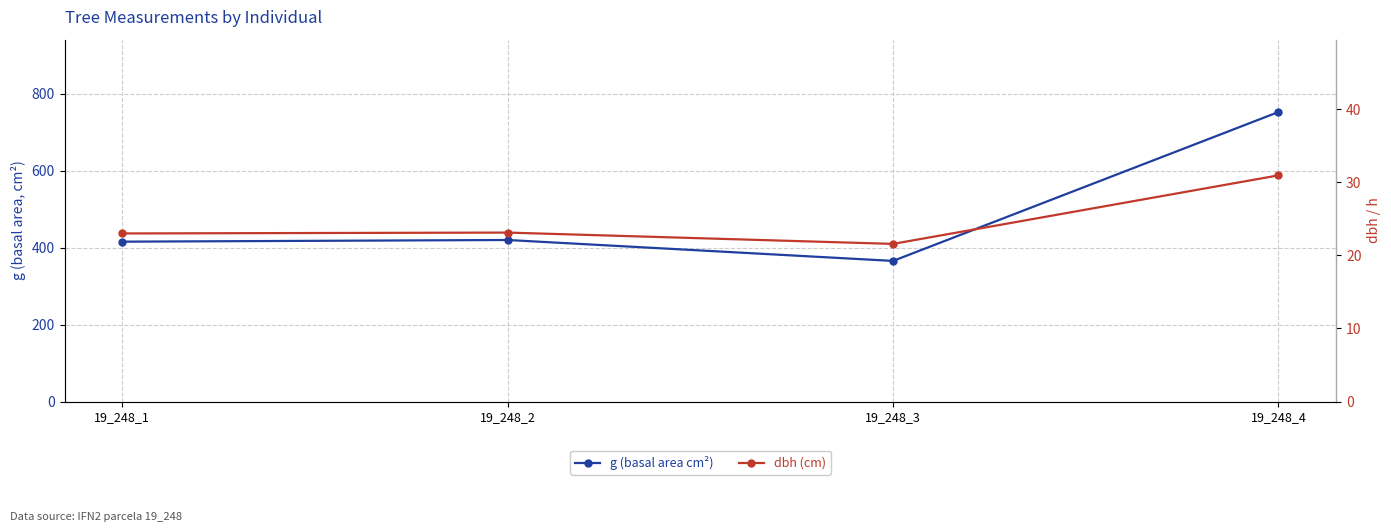

What is the lowest value of the g (basal area cm²) series?

365.6